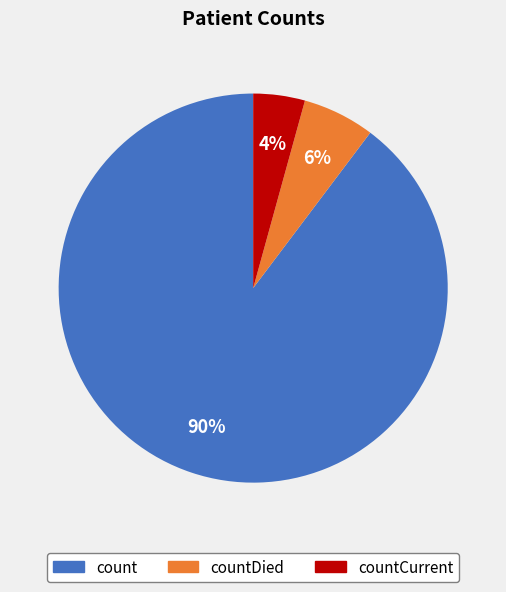

Between countDied and count, which is larger?

count